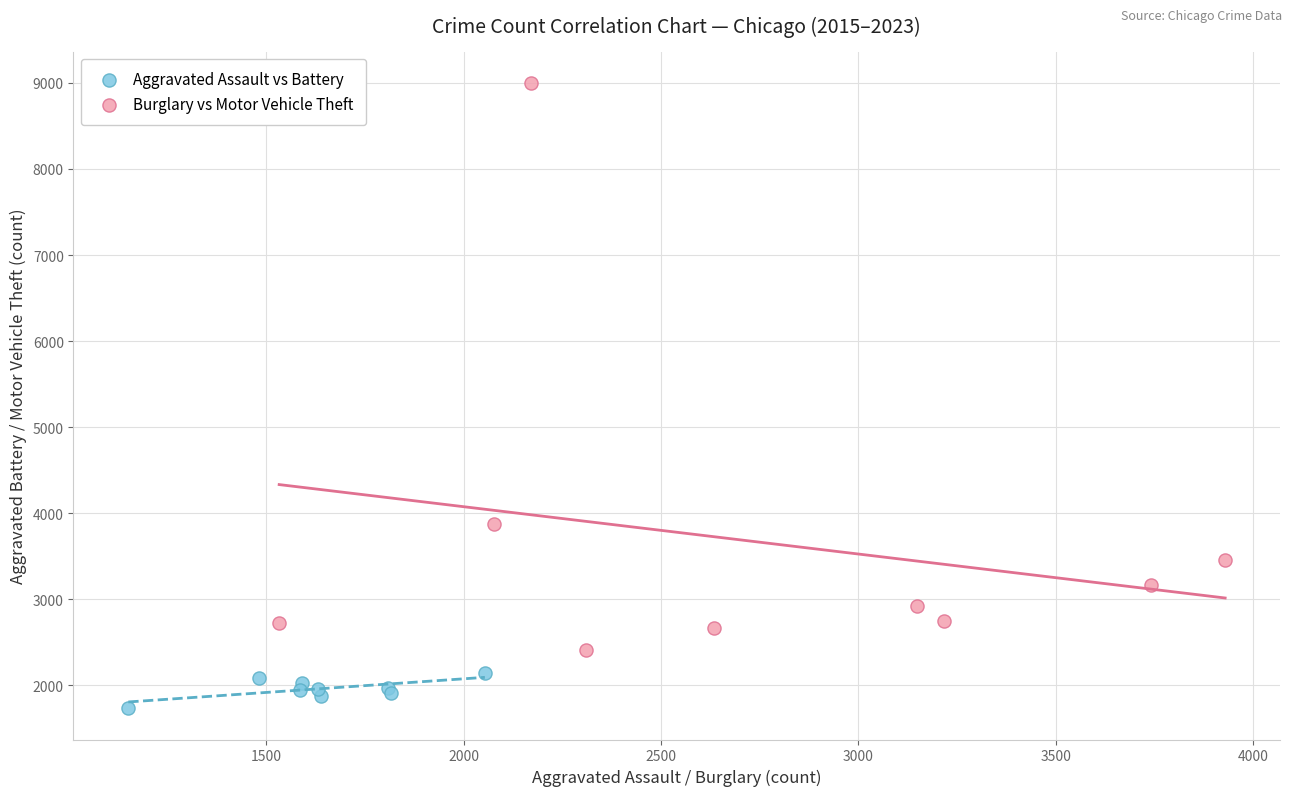

Which series reaches the minimum Y coordinate?

Aggravated Assault vs Battery